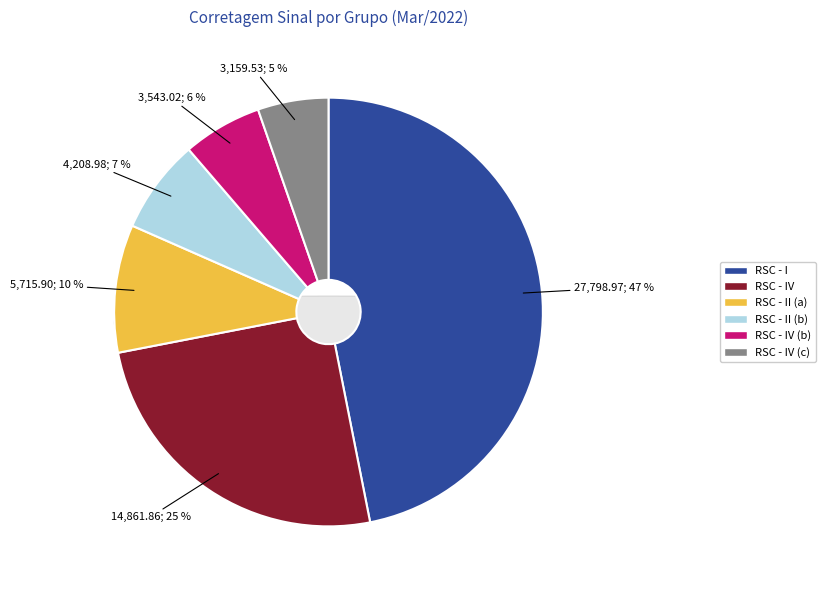

How many slices are in this pie chart?

6